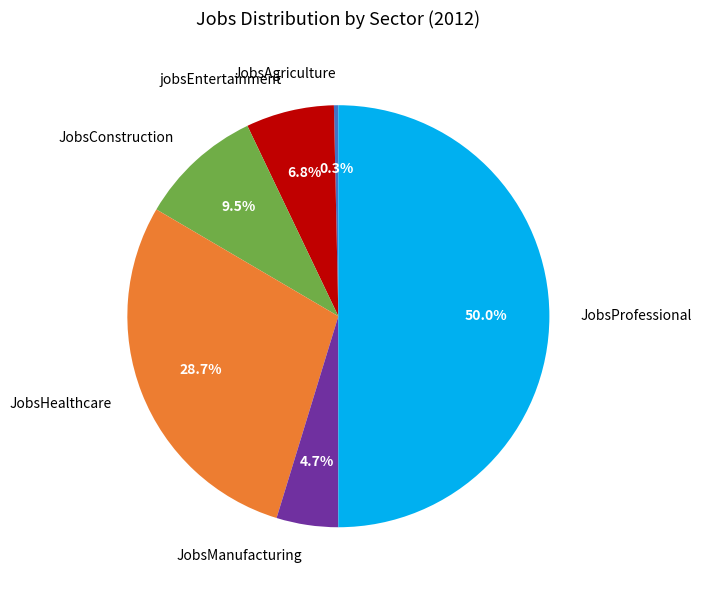

Which category has the smallest portion of the pie?

JobsAgriculture